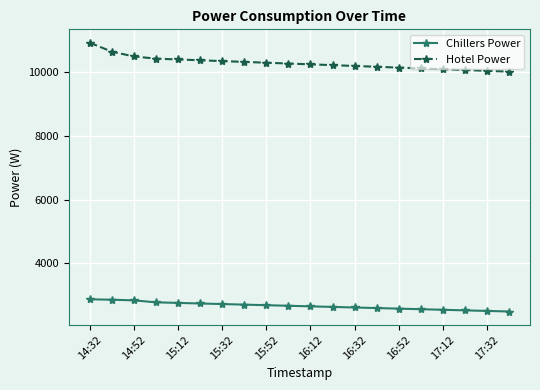

List the series in order of their peak value, highest first.

Hotel Power, Chillers Power